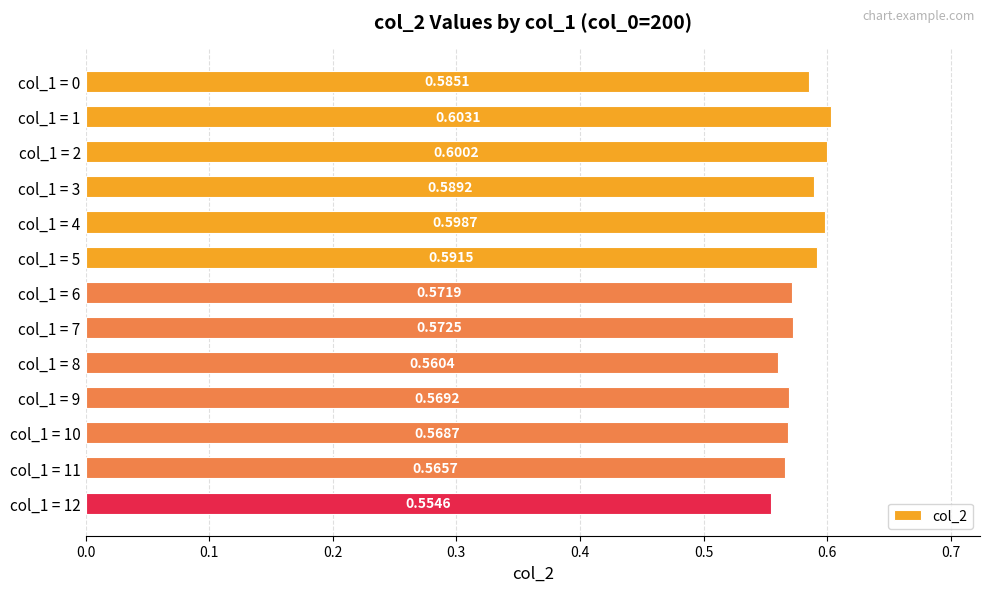

What is the sum of the values at col_1 = 7 and col_1 = 0?

1.2